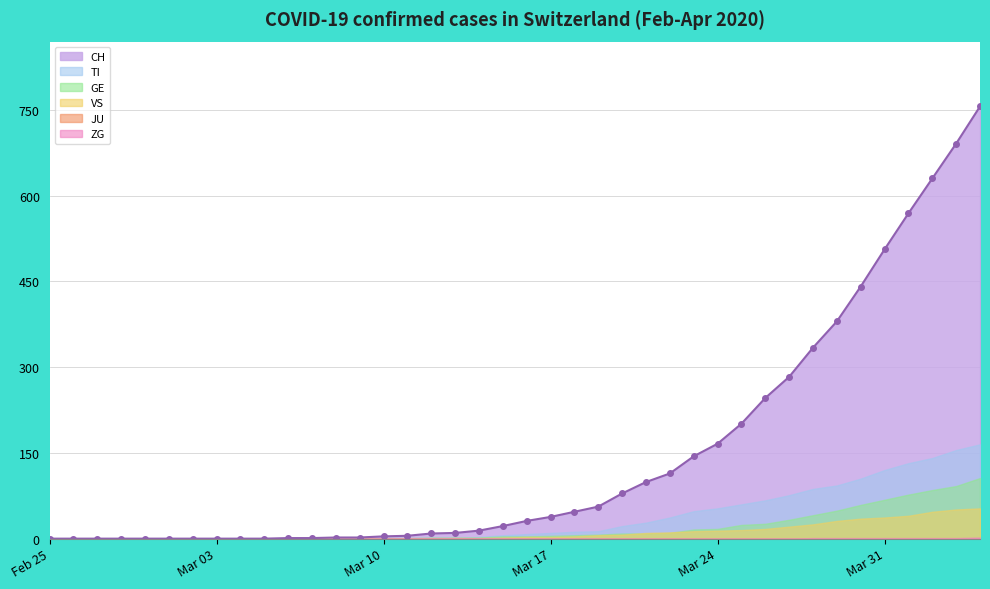

What is the difference between the maximum and minimum values in the CH series?

756